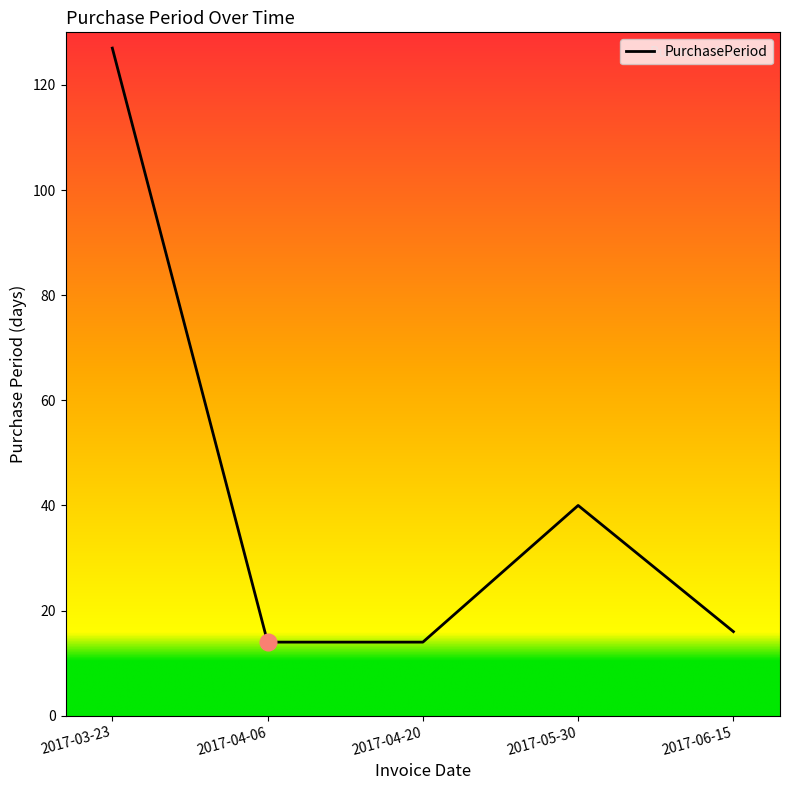

How many categories are shown in the chart?

5